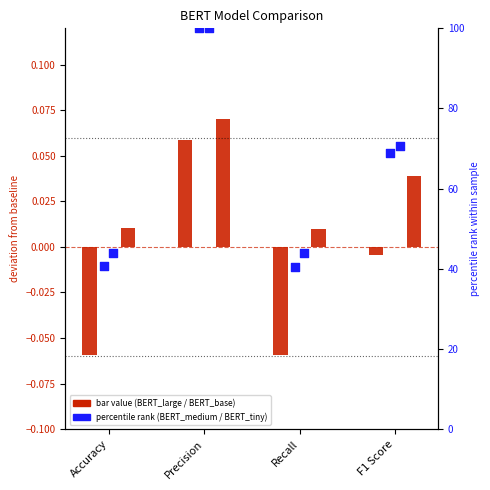

Which series has the largest total across all categories?

BERT_tiny